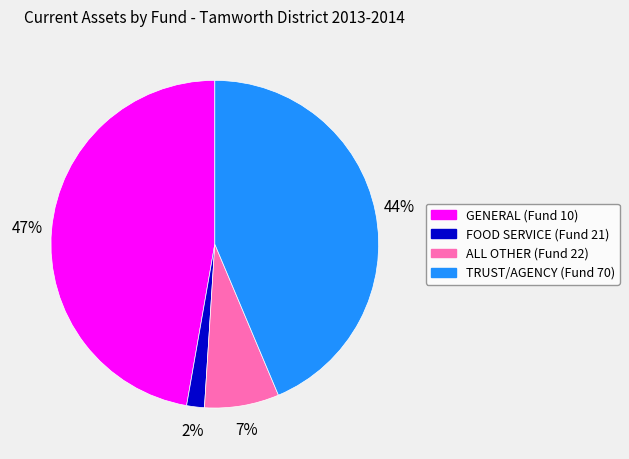

What is the smallest slice in the pie chart?

FOOD SERVICE (Fund 21)